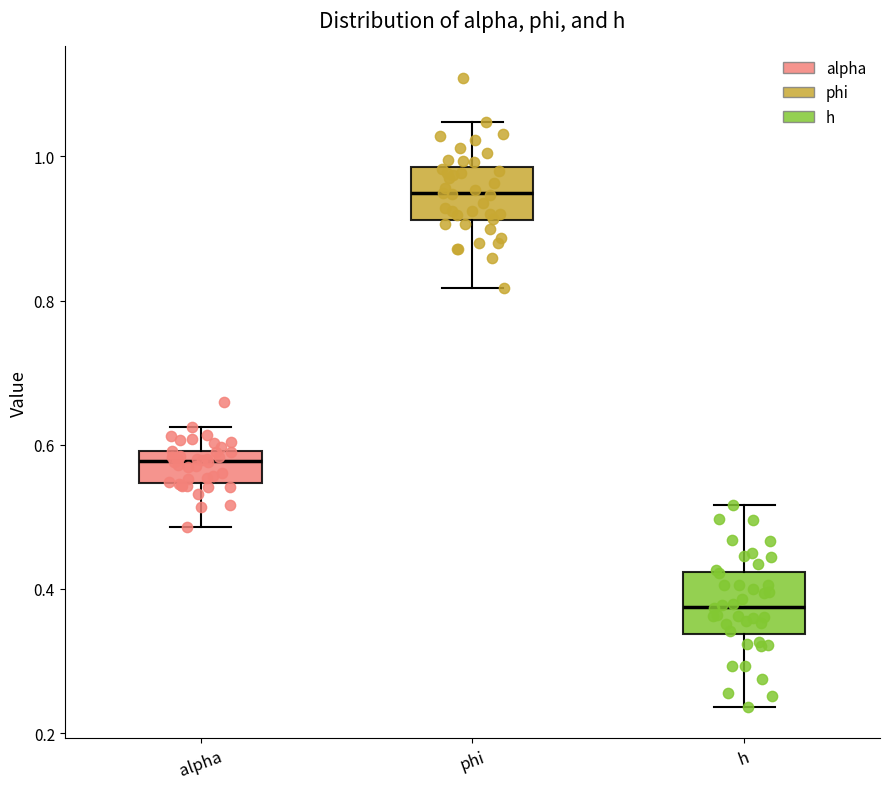

Reading left to right, transcribe this box plot: for each box, give where its median line is, the range the box spans, and where its two whiskers end, as read against the y-axis. The values are not printed on the chart, so give them approximately, as read against the axis.

alpha: median 0.58, box 0.54 to 0.60, whiskers 0.48 to 0.62
phi: median 0.94, box 0.92 to 0.98, whiskers 0.82 to 1.04
h: median 0.38, box 0.34 to 0.42, whiskers 0.24 to 0.52